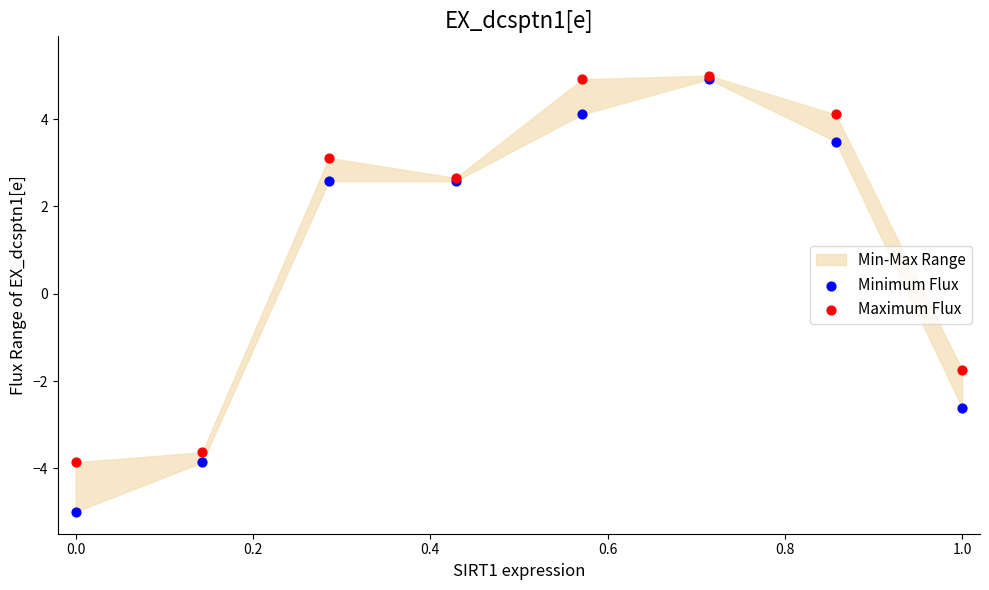

Which series reaches the minimum Y coordinate?

Minimum Flux